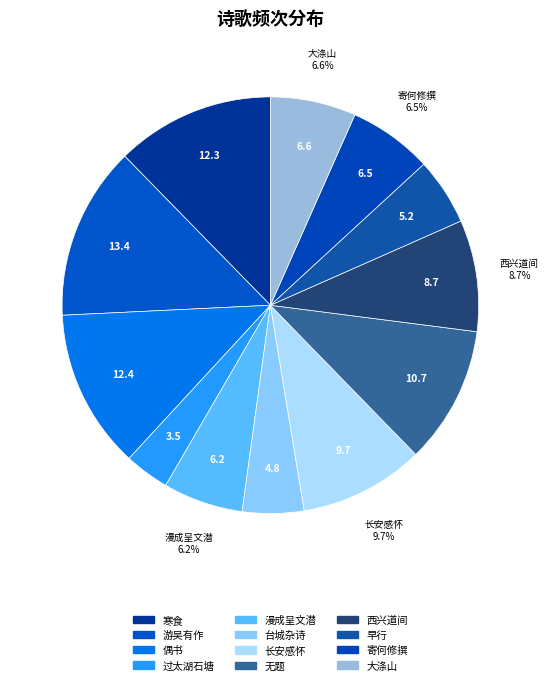

Count the number of slices in the pie.

12